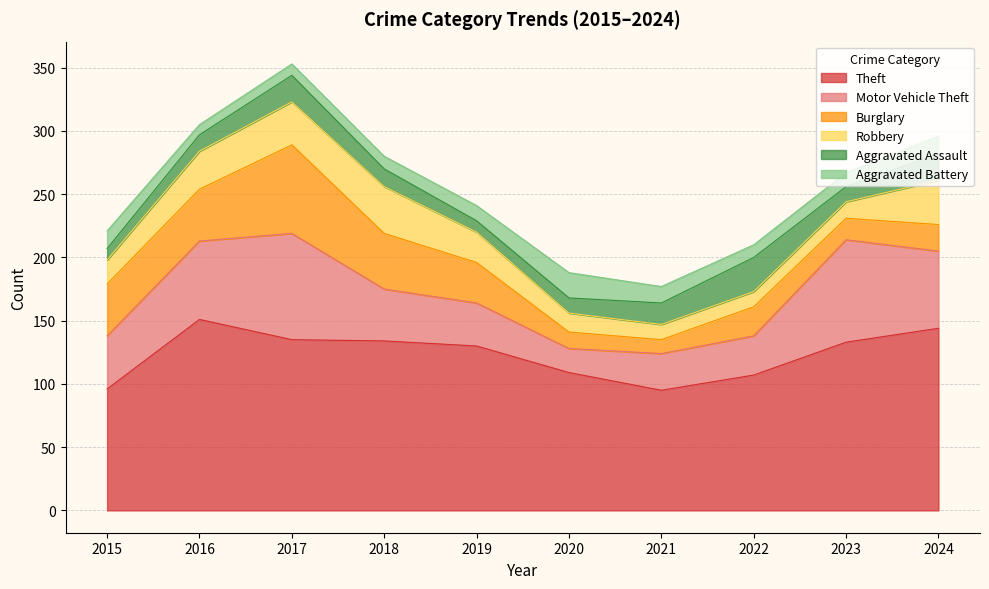

Is the value of Aggravated Battery at 2020 greater than the value of Motor Vehicle Theft at 2021?

No